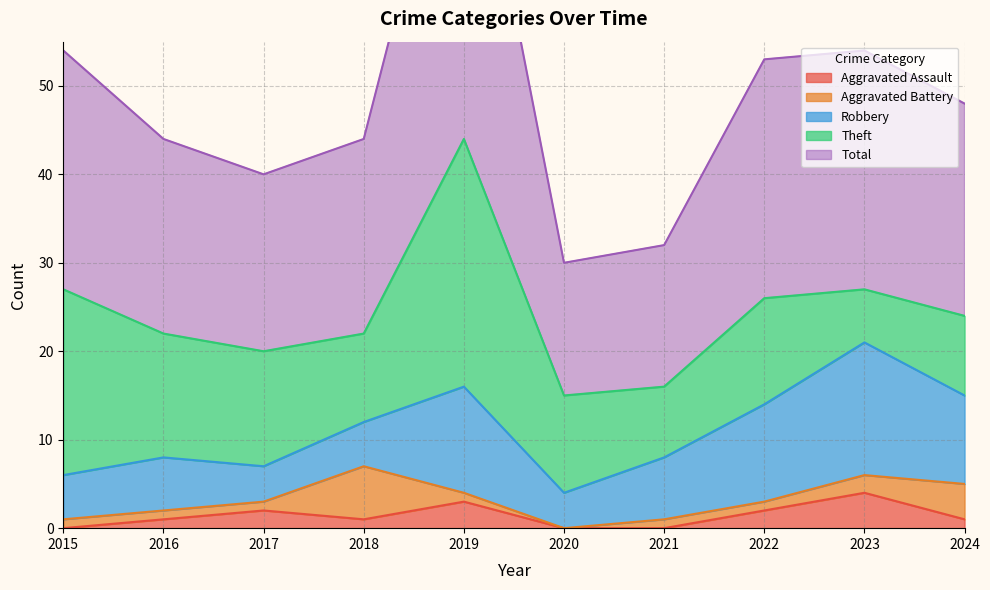

How many interior local peaks does the Robbery series have?

3